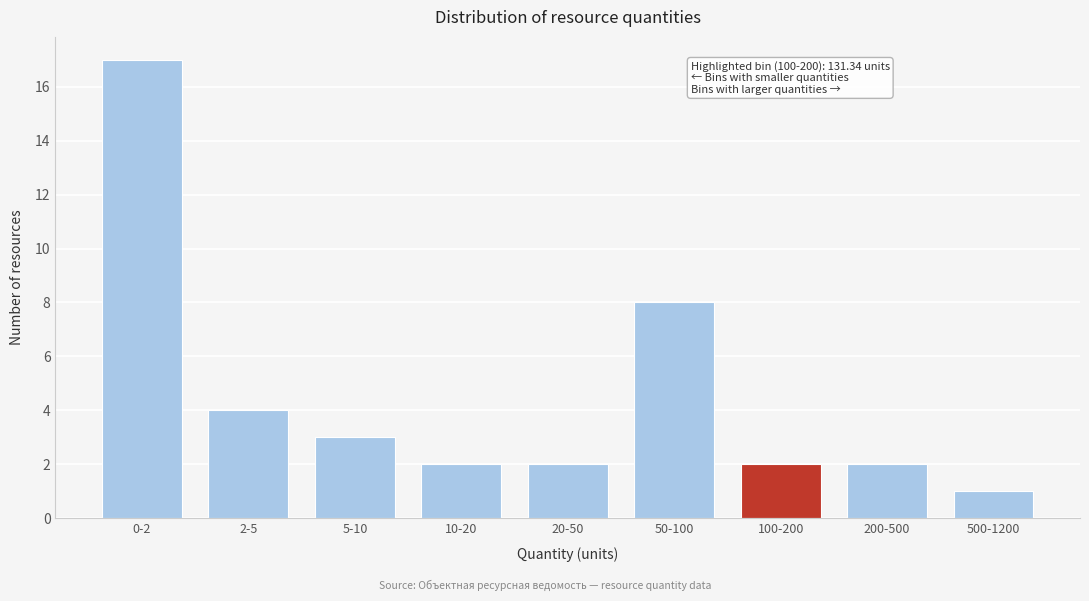

Reading left to right, transcribe all the data shown in this chart.

17	4	3	2	2	8	2	2	1